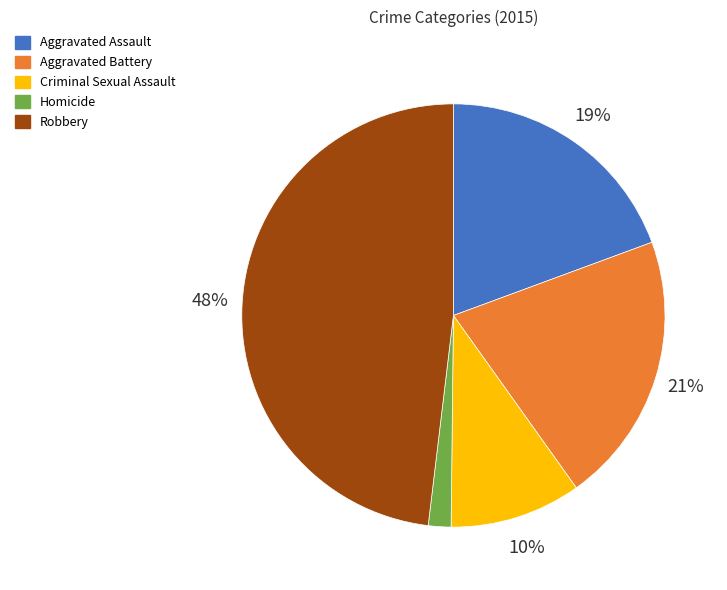

Does Homicide account for over 50% of the chart?

No